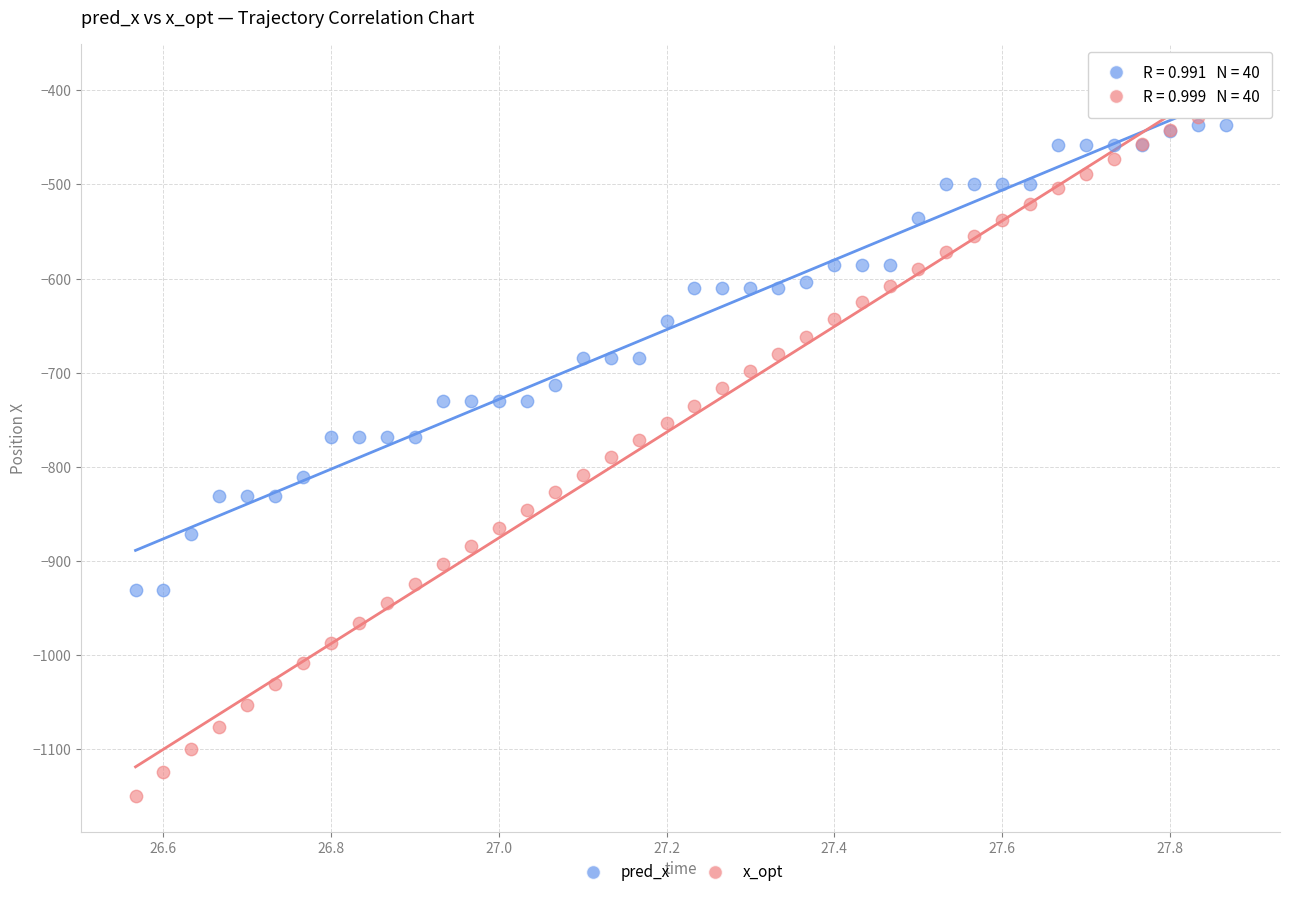

Which series reaches the minimum Y coordinate?

x_opt